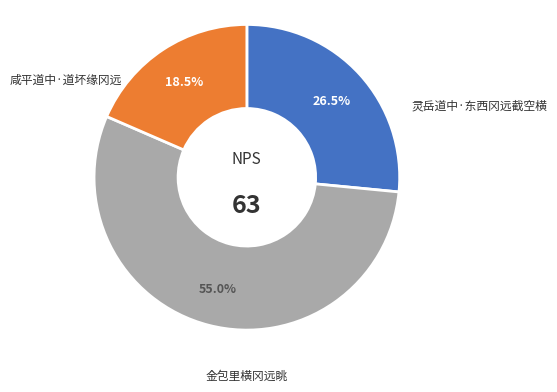

Is there a majority slice in this chart?

Yes